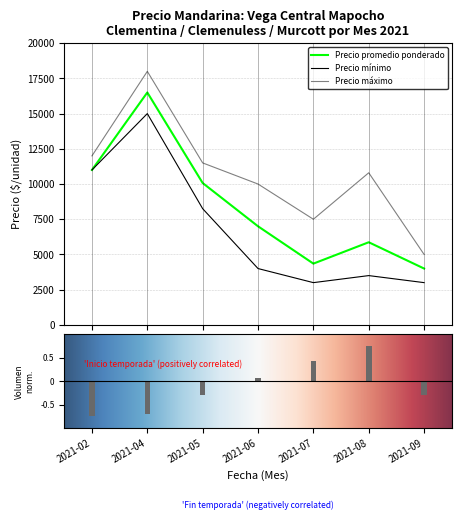

Reading right to left, extract all data points from this chart.

Precio promedio ponderado: 4000	5867	4350	7000	10072	16500	11000
Precio minimo: 3000	3500	3000	4000	8250	15000	11000
Precio maximo: 5000	10800	7500	10000	11500	18000	12000